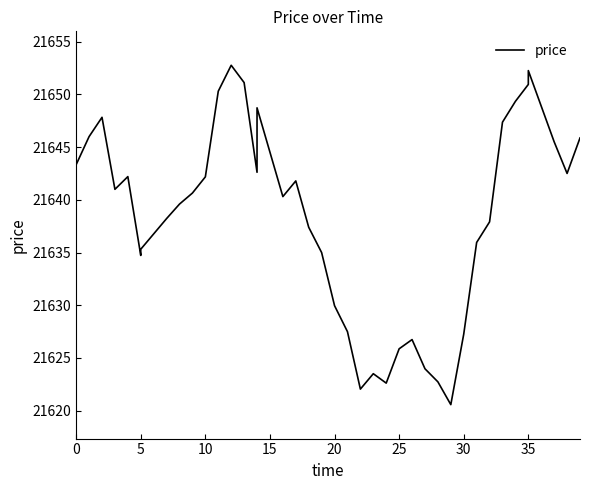

What is the sum of the values at 0 and 12?

43296.1